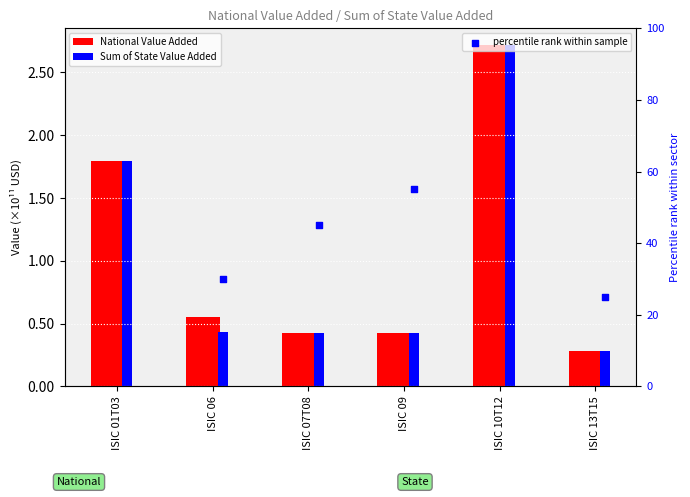

What is the total value across all series at ISIC 09?

85725375535.0